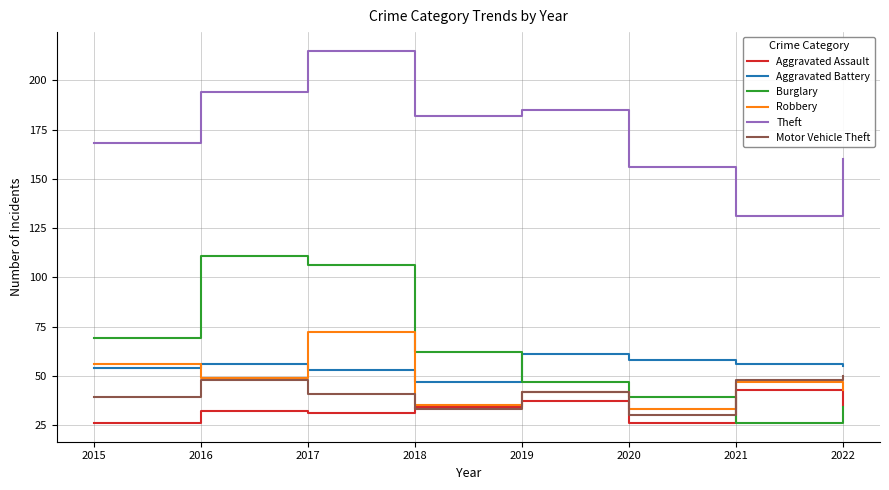

Is it true that Theft equals 121 at 2019?

False